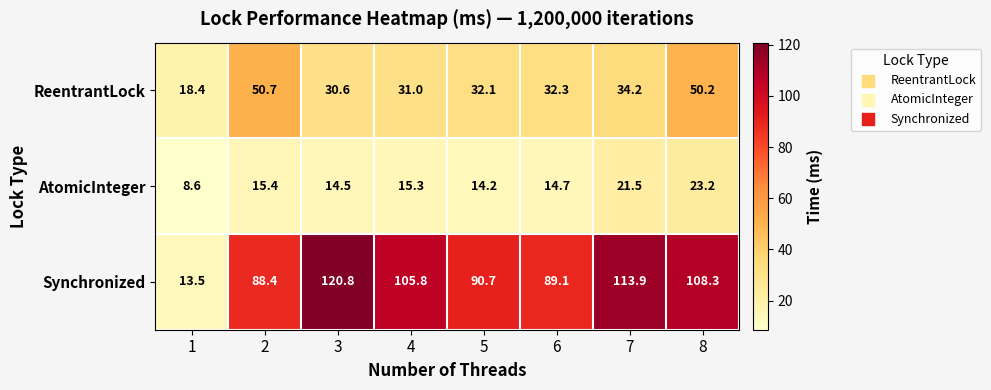

What value does the ReentrantLock series have at 6?

32.3